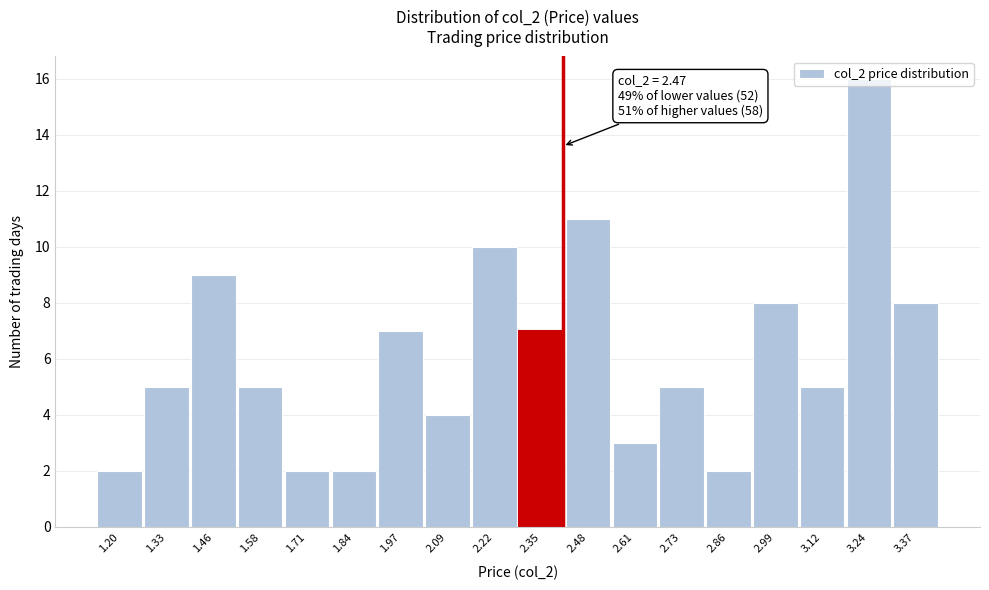

What is the difference between the values at 1.20 and 2.35?

5